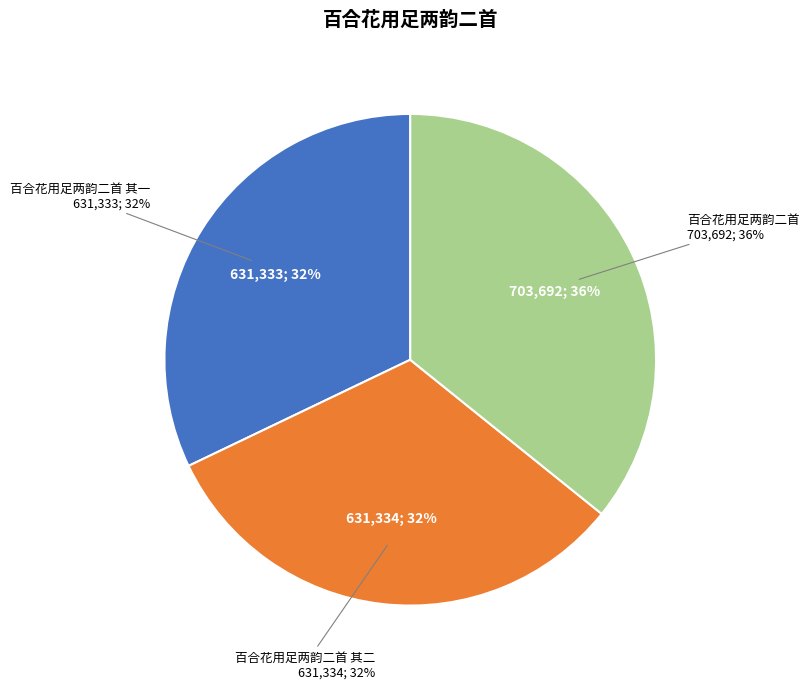

Count the number of slices in the pie.

3